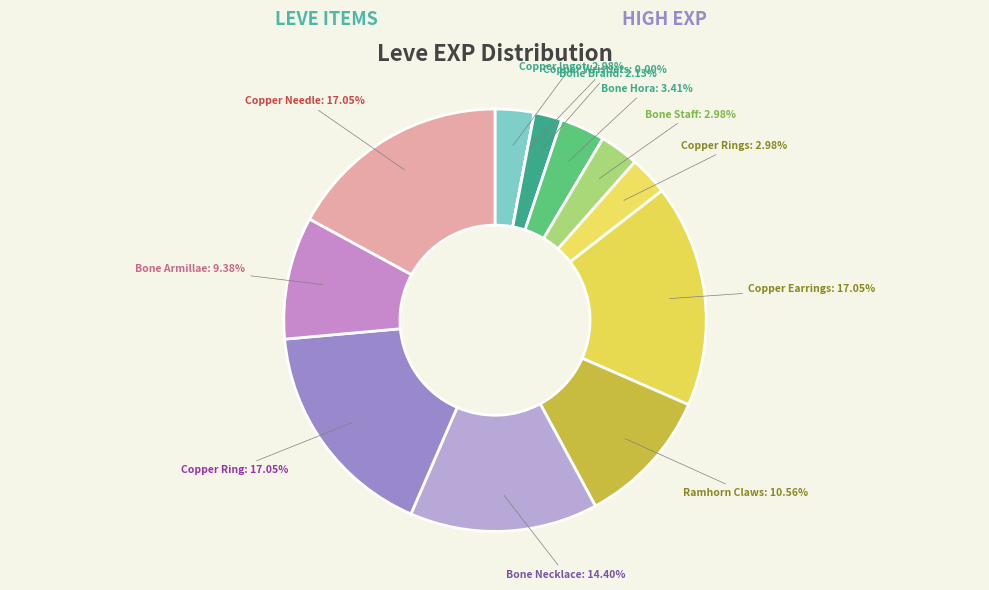

What percentage is NOT represented by Bone Brand?

97.9%